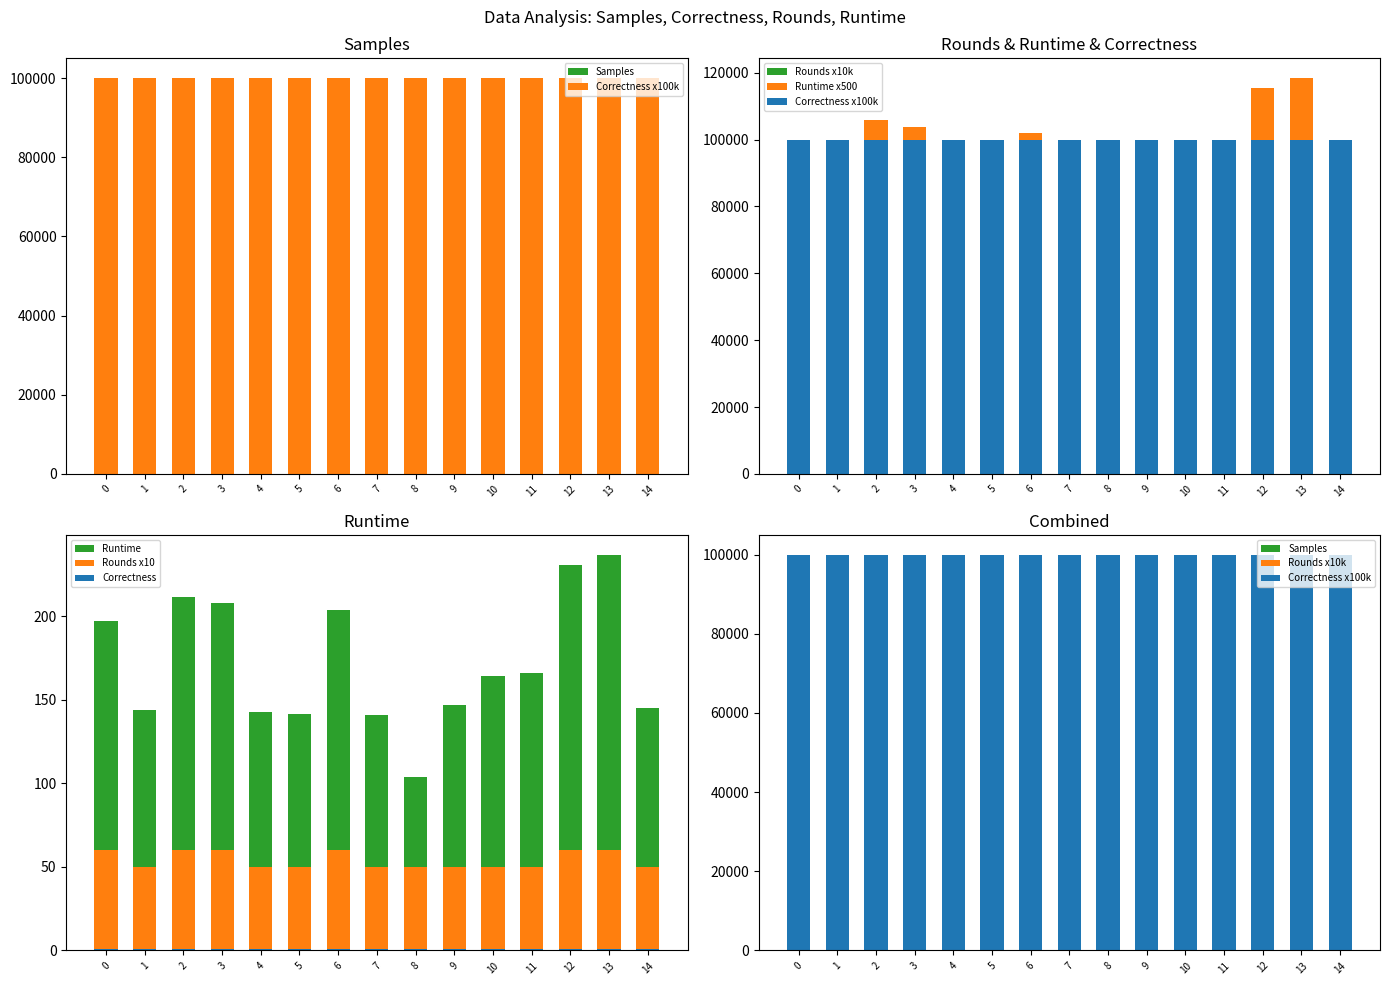

What is the difference between the maximum and second lowest values in the Samples series?

27461